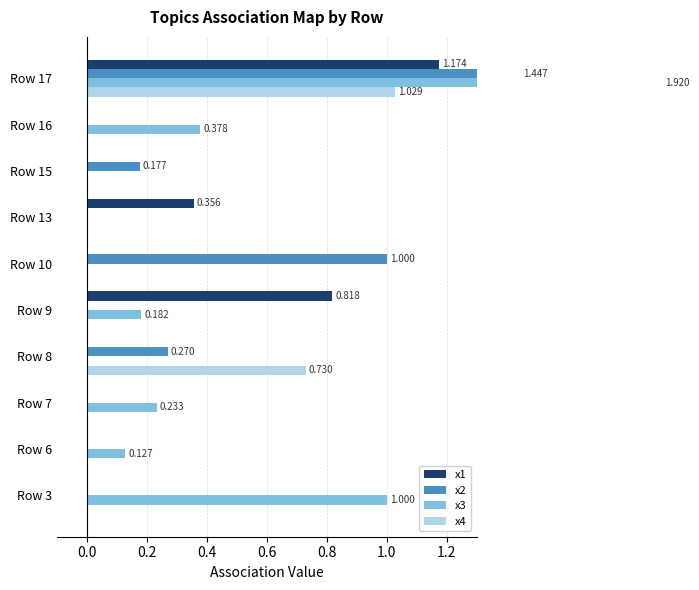

How many positive values does the x3 series have?

6